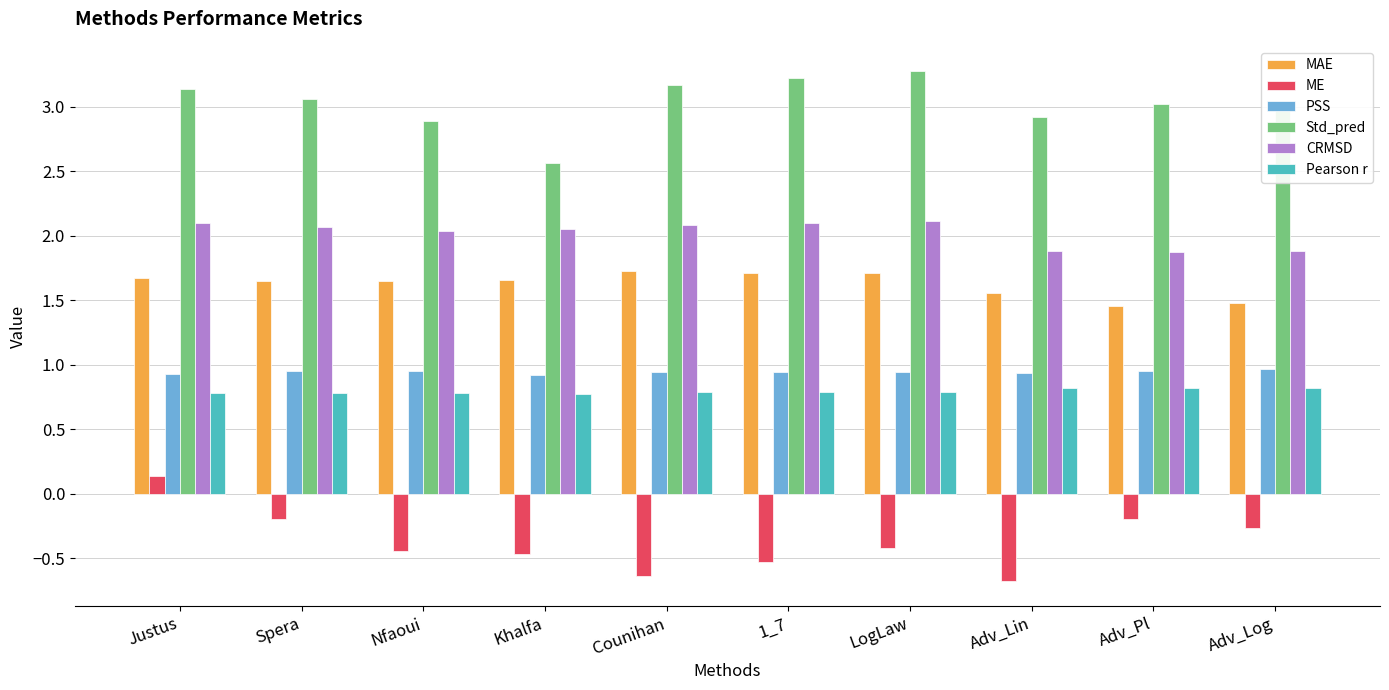

What is the approximate value of Std_pred at Justus?

3.1